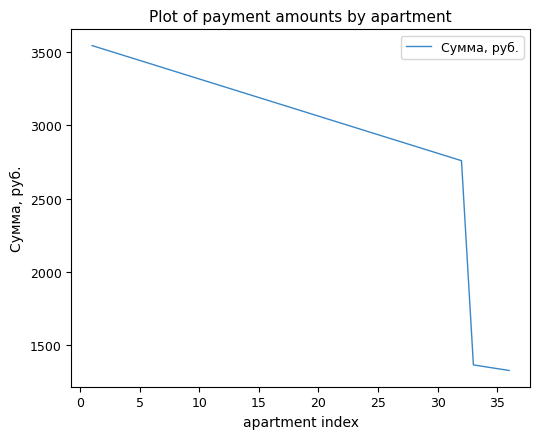

What is the maximum value shown in the chart?

3542.0